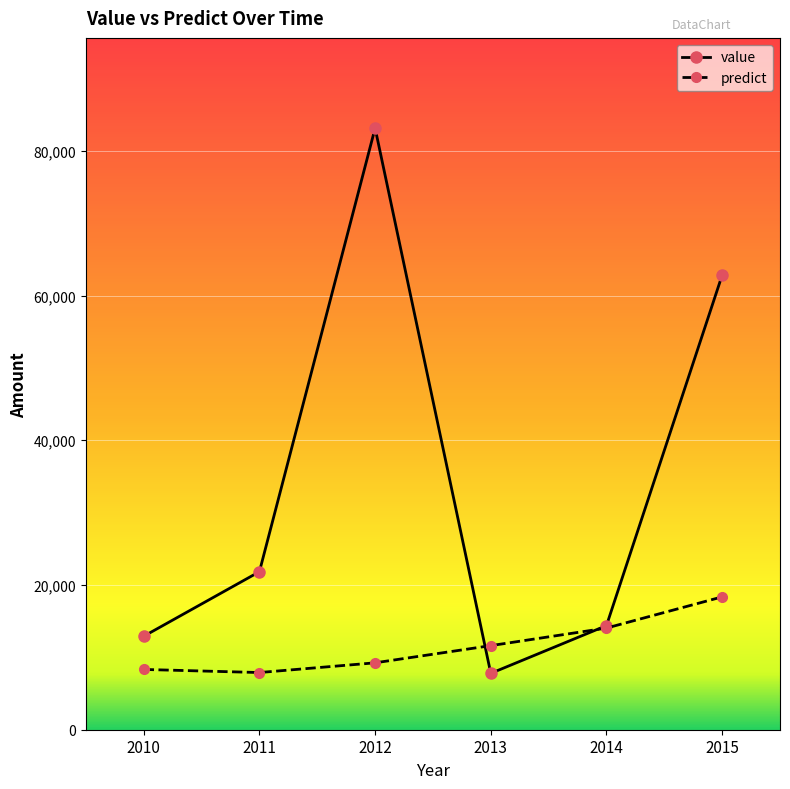

Reading right to left, extract all data points from this chart.

value: 62820.0	14390.0	7790.0	83140.0	21840.0	12920.0
predict: 18360.6	14048.9	11620.6	9246.7	7902.7	8329.6